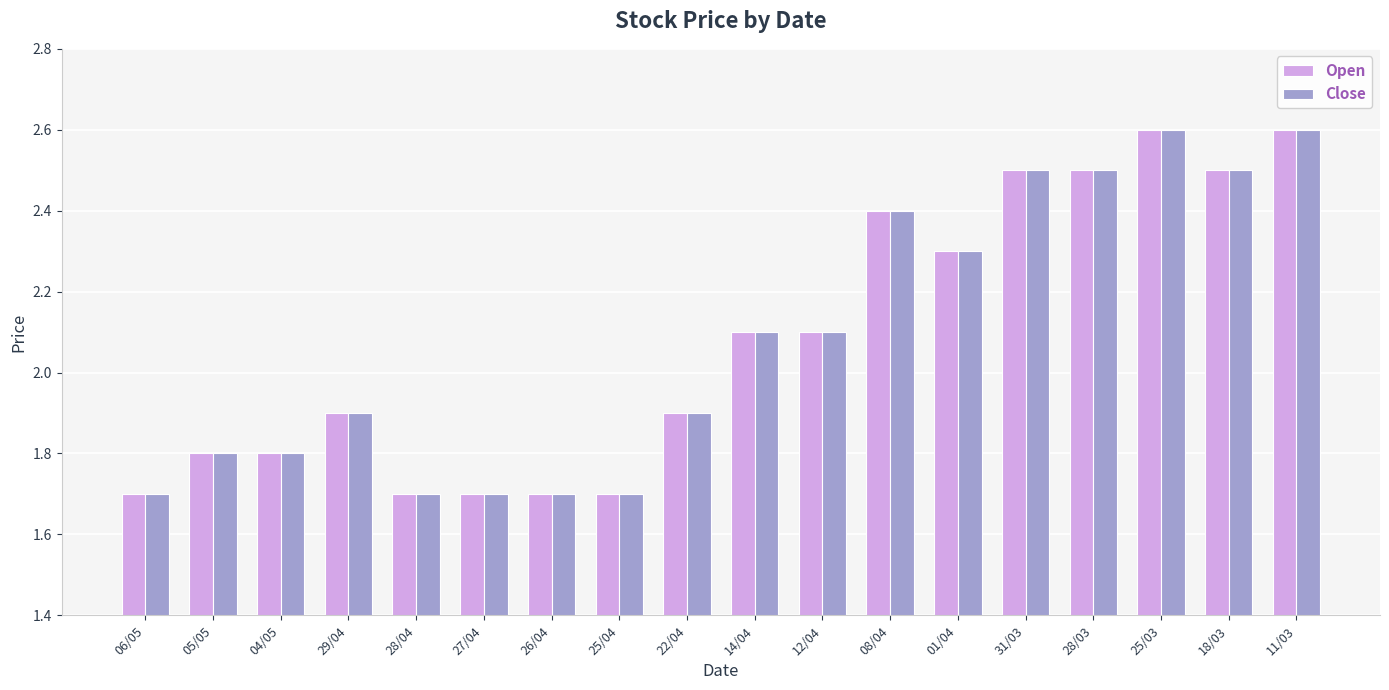

The value of Close at 28/04 is 1.7. True or false?

True